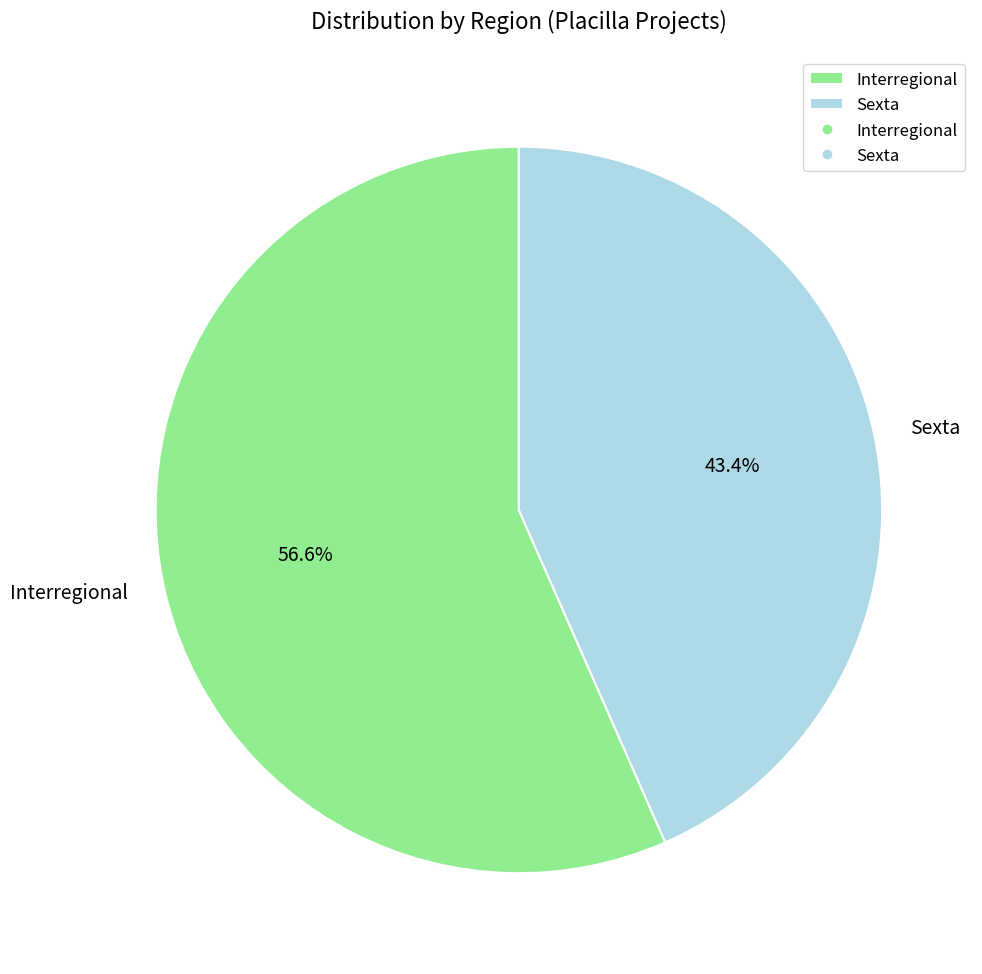

The Sexta slice represents 43% of the pie. True or false?

True